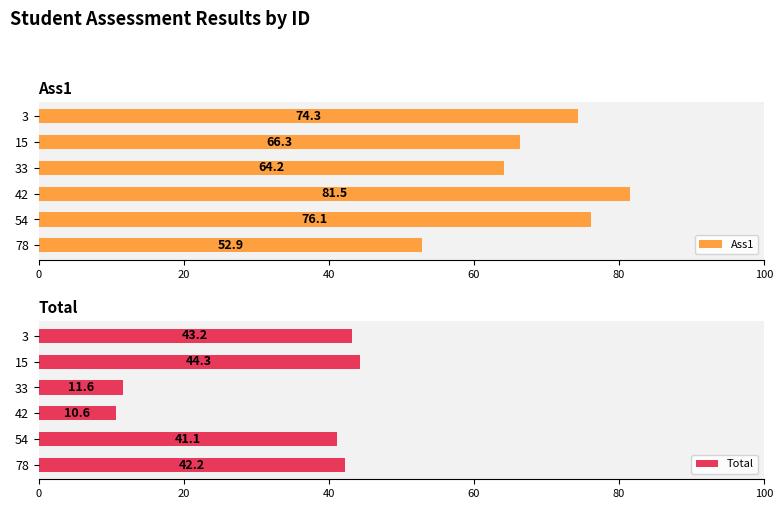

The Total series shows 42.2 at 78. True or false?

True